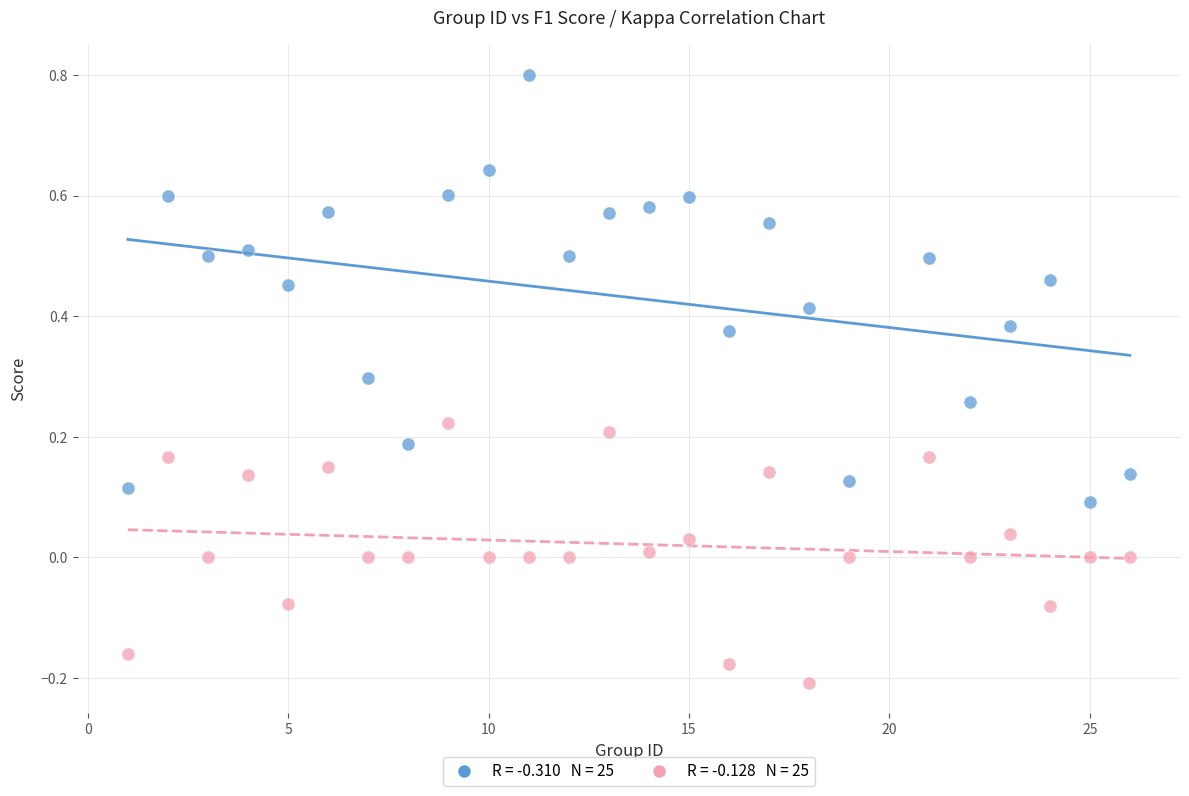

Across all data points, what is the range of X values (max minus min)?

25.0